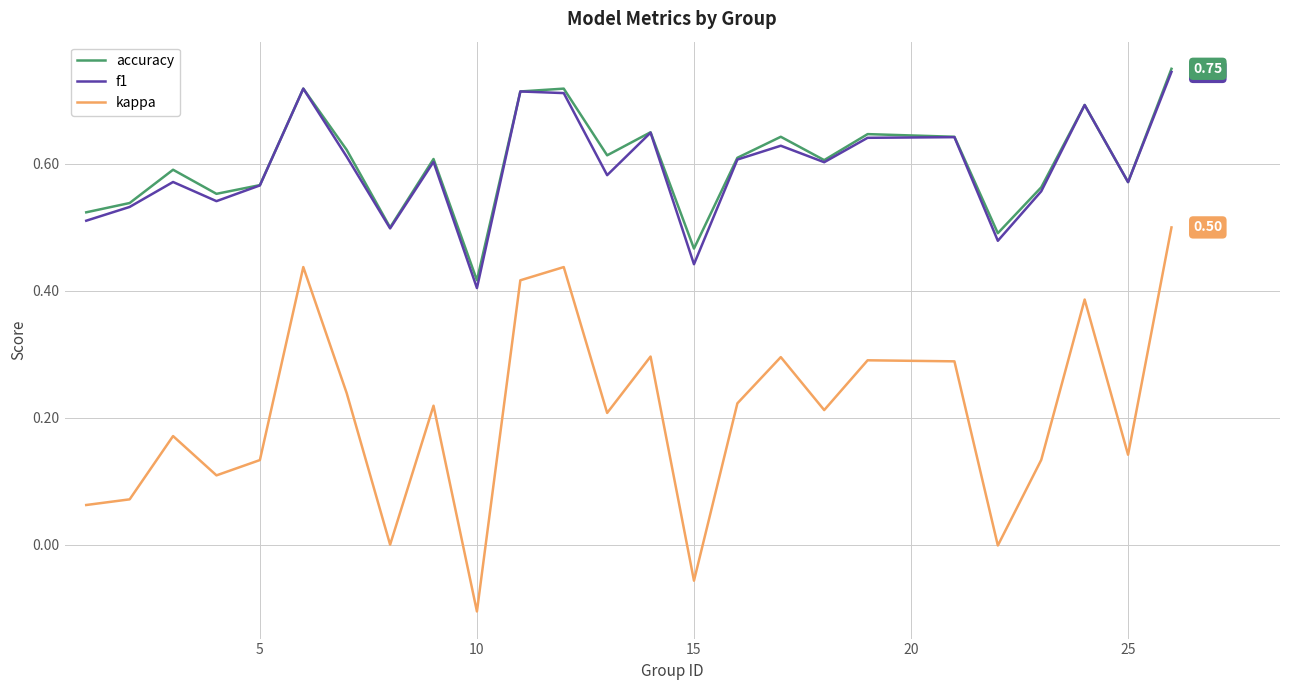

Does the chart have visible grid lines?

Yes